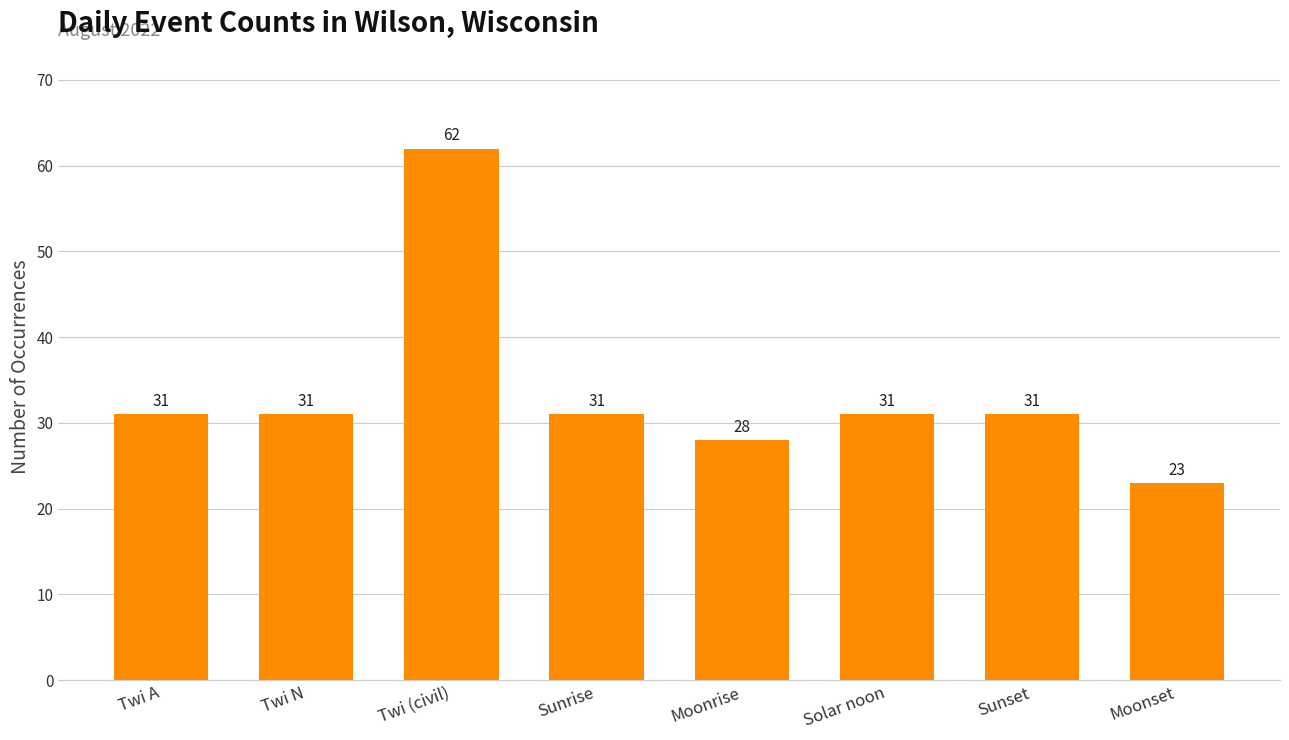

What is the approximate value at Sunset?

31